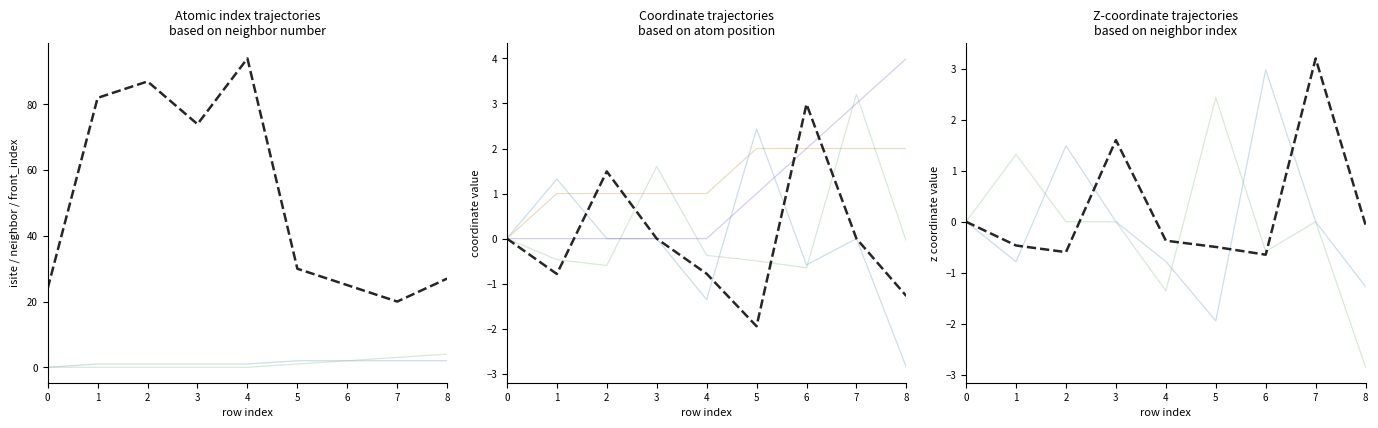

How many lines are shown in the chart?

6